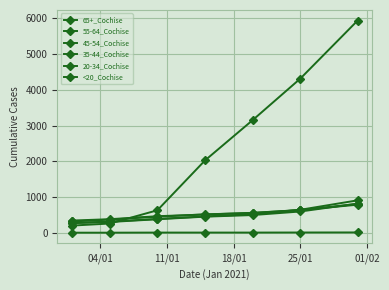

Is this an area chart (filled region under the line)?

No